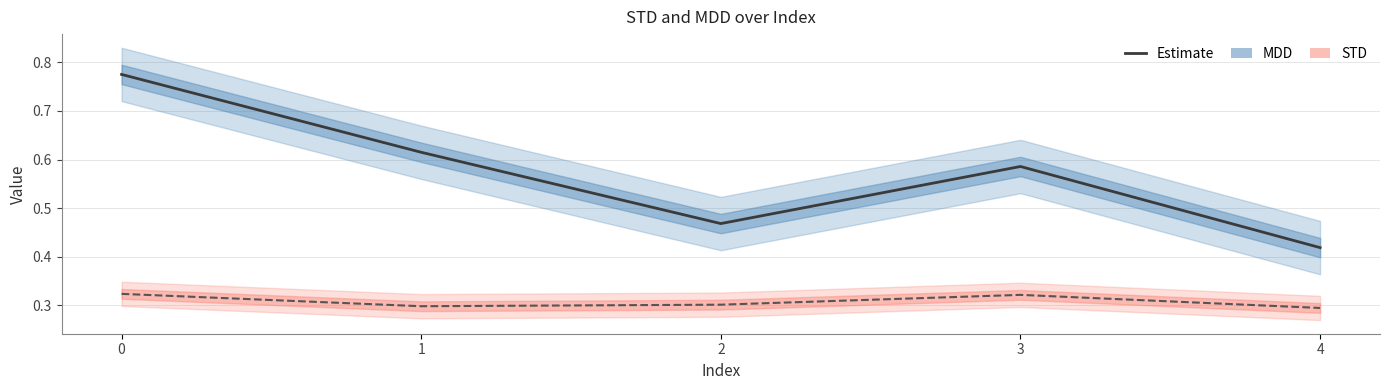

At which category does STD reach its first local peak?

3